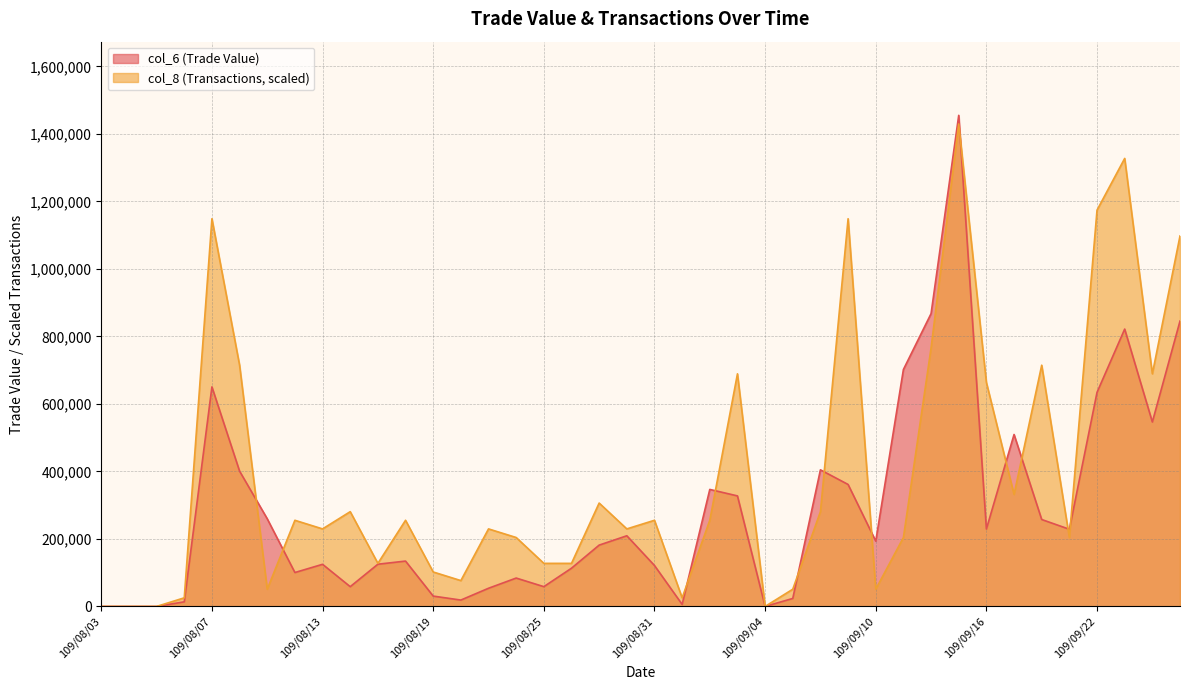

What is the total value across all series at 109/09/18?

972311.2